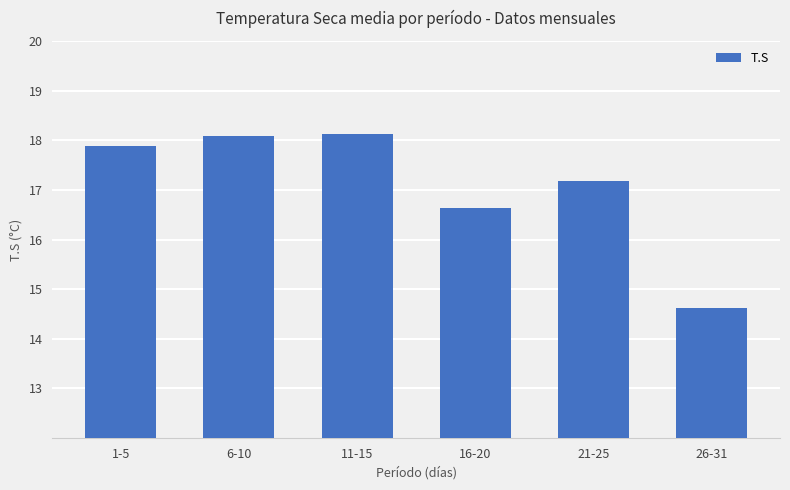

At which category does the chart reach its minimum across all series?

26-31